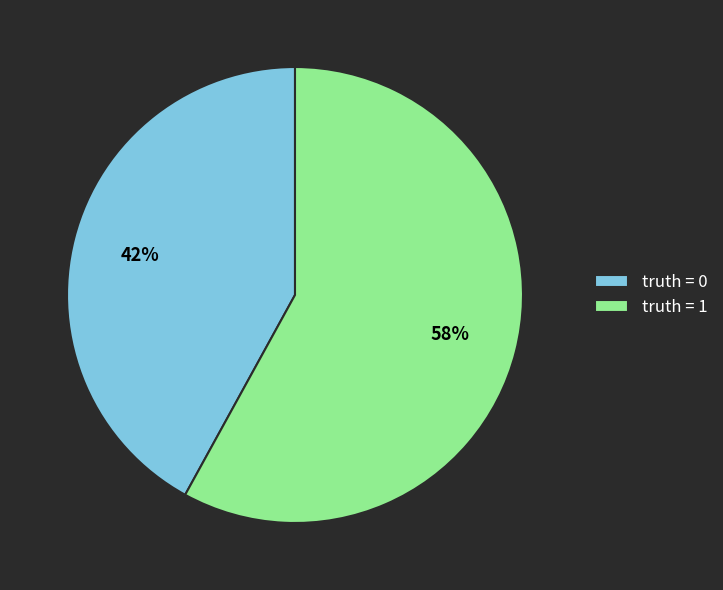

Combined, do truth = 0 and truth = 1 account for over 50%?

Yes